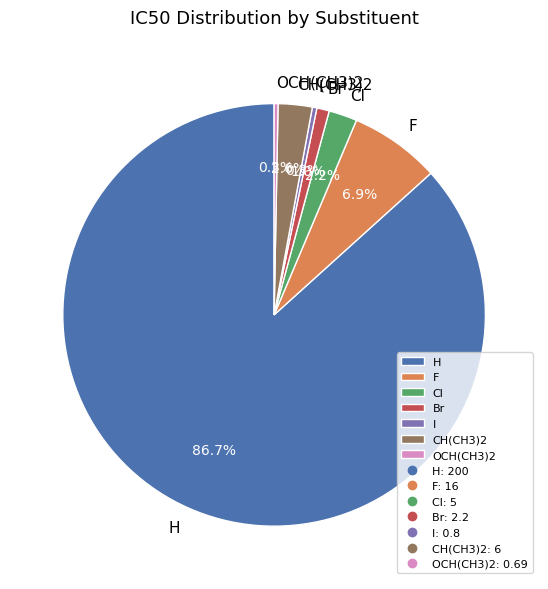

Between CH(CH3)2 and F, which is larger?

F